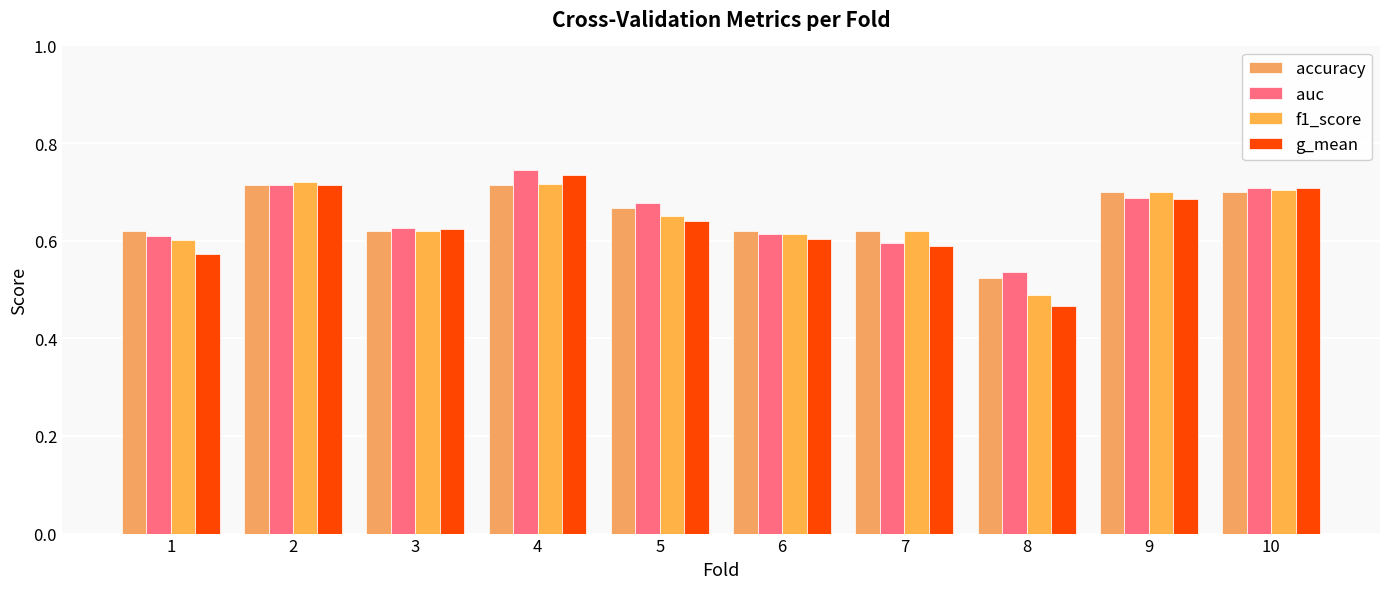

Reading left to right, extract all data points from this chart.

accuracy: 0.6	0.7	0.6	0.7	0.7	0.6	0.6	0.5	0.7	0.7
auc: 0.6	0.7	0.6	0.7	0.7	0.6	0.6	0.5	0.7	0.7
f1_score: 0.6	0.7	0.6	0.7	0.7	0.6	0.6	0.5	0.7	0.7
g_mean: 0.6	0.7	0.6	0.7	0.6	0.6	0.6	0.5	0.7	0.7